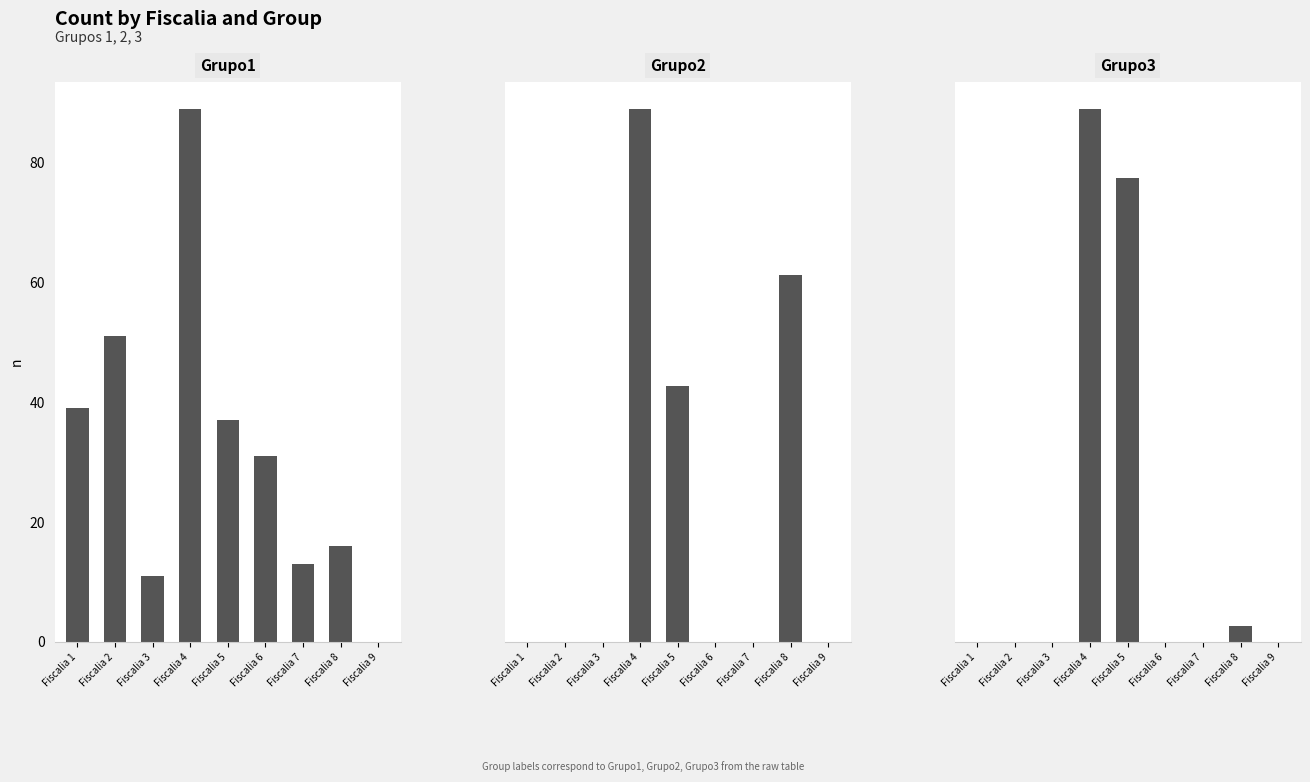

Which category has the highest value in the Grupo2 series?

Fiscalia 4